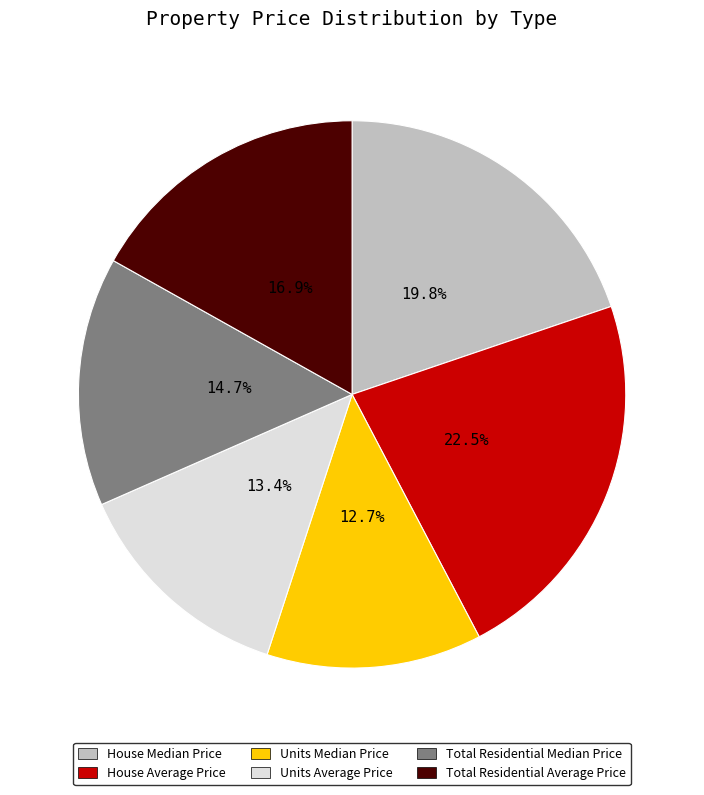

Does Units Average Price account for over 50% of the chart?

No